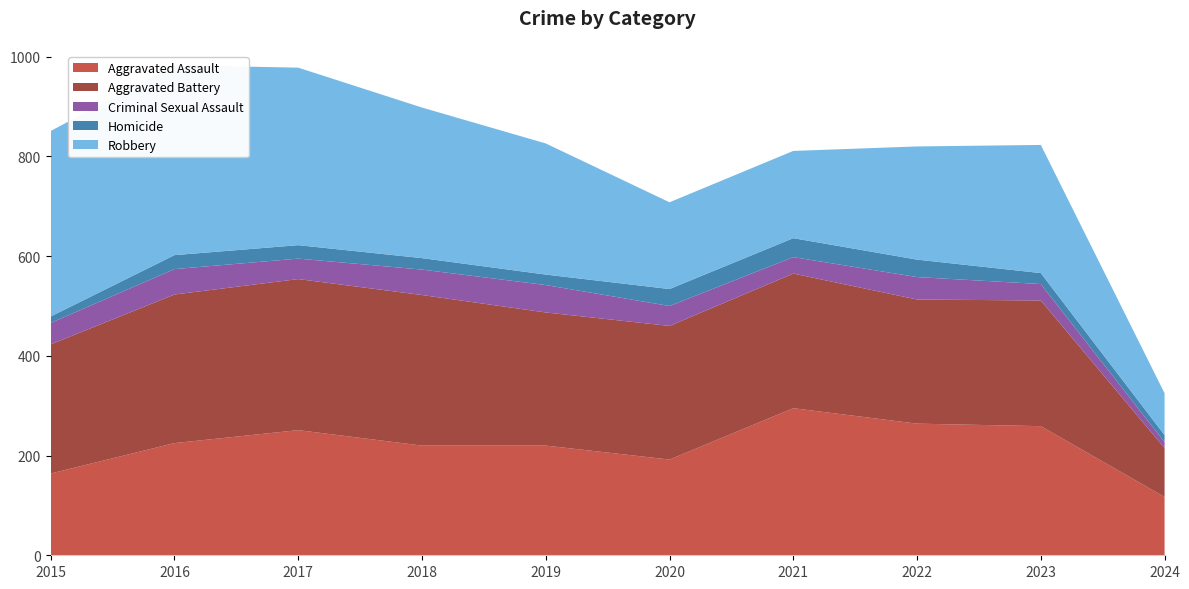

Reading left to right, extract all data points from this chart.

Aggravated Assault: 2015=164	2016=225	2017=251	2018=220	2019=220	2020=192	2021=295	2022=264	2023=259	2024=117
Aggravated Battery: 2015=259	2016=298	2017=303	2018=302	2019=267	2020=268	2021=270	2022=249	2023=252	2024=98
Criminal Sexual Assault: 2015=43	2016=51	2017=41	2018=51	2019=55	2020=40	2021=33	2022=45	2023=33	2024=12
Homicide: 2015=13	2016=28	2017=27	2018=23	2019=21	2020=34	2021=38	2022=35	2023=22	2024=14
Robbery: 2015=372	2016=381	2017=356	2018=302	2019=263	2020=174	2021=175	2022=227	2023=257	2024=84